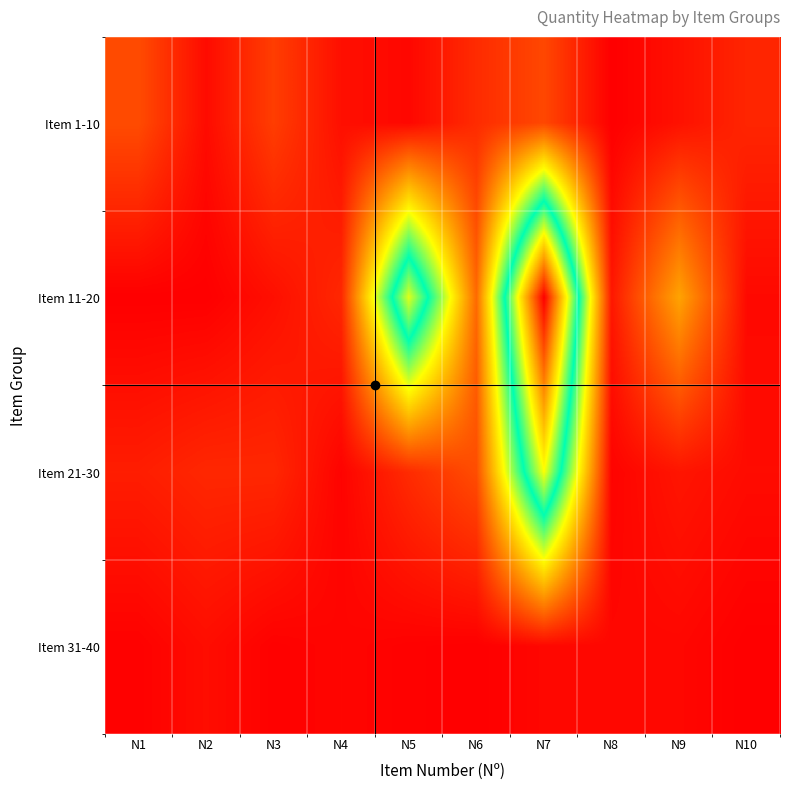

Reading left to right, list all the values displayed in this chart.

Item 1-10: N1=39	N2=7	N3=32	N4=9	N5=5	N6=23	N7=37	N8=1	N9=10	N10=20
Item 11-20: N1=1	N2=1	N3=9	N4=21	N5=248	N6=54	N7=383	N8=13	N9=83	N10=6
Item 21-30: N1=16	N2=21	N3=21	N4=3	N5=23	N6=40	N7=255	N8=3	N9=12	N10=7
Item 31-40: N1=2	N2=8	N3=2	N4=4	N5=2	N6=1	N7=5	N8=5	N9=5	N10=1